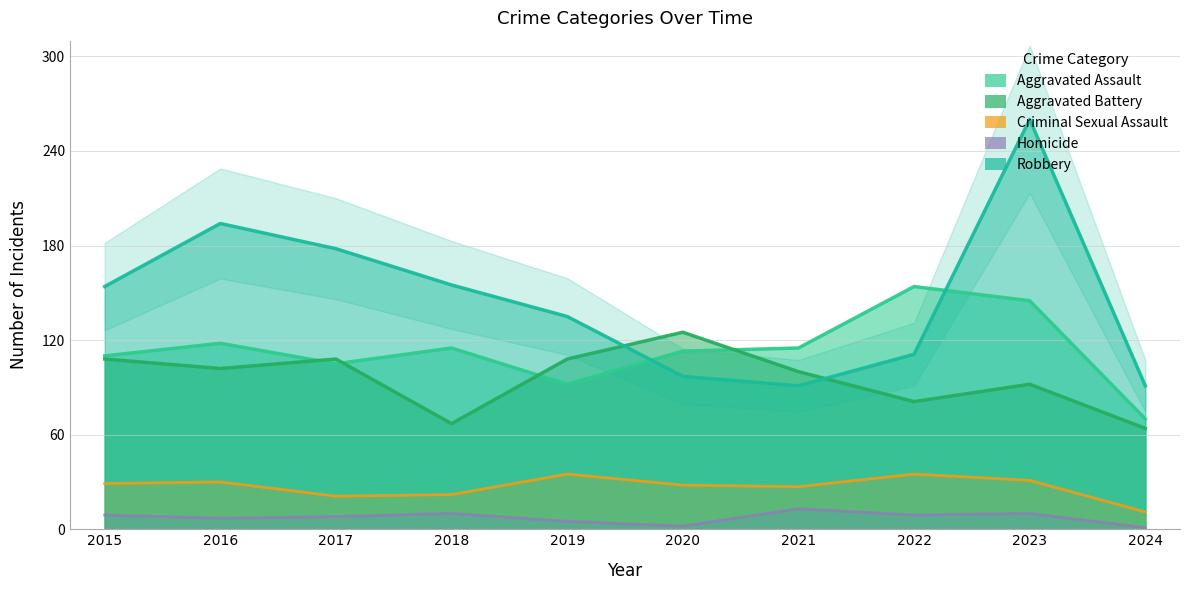

Rank the series at 2020 from highest to lowest value.

Aggravated Battery, Aggravated Assault, Robbery, Criminal Sexual Assault, Homicide